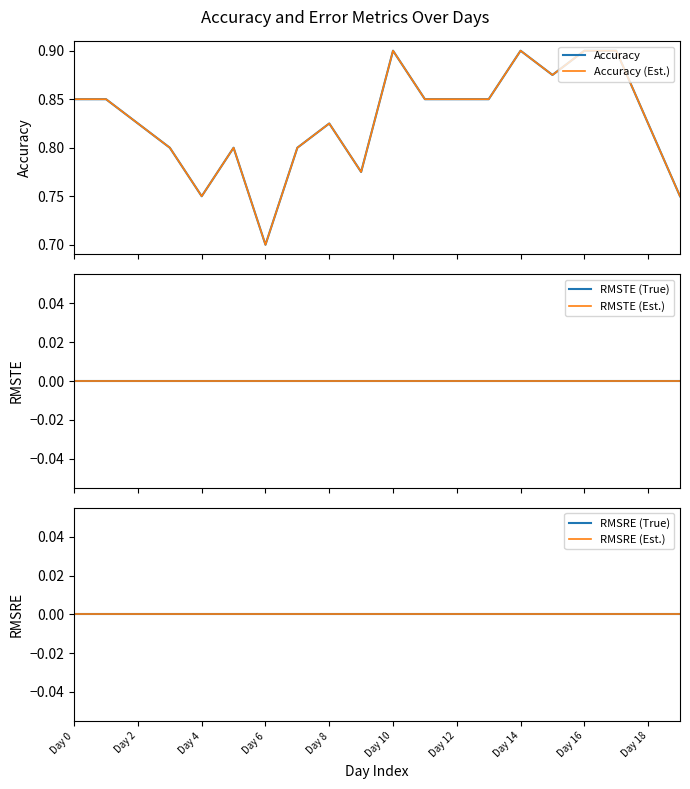

Does the chart display data point markers on the line(s)?

No